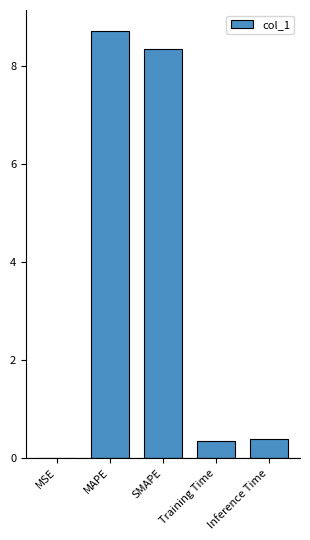

What is the change in value from MAPE to Inference Time?

-8.3